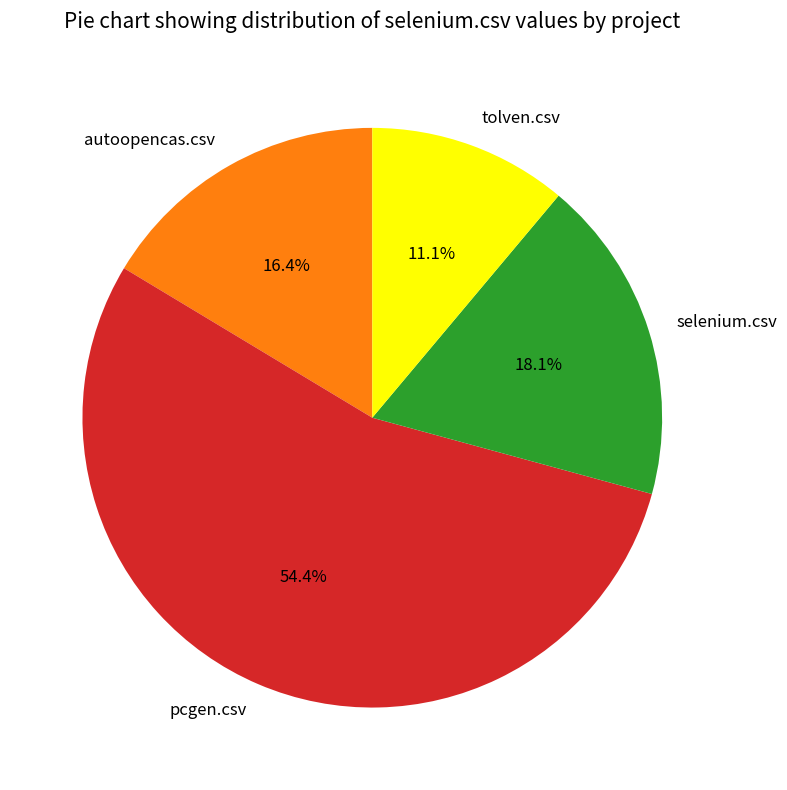

Which category accounts for the majority?

pcgen.csv